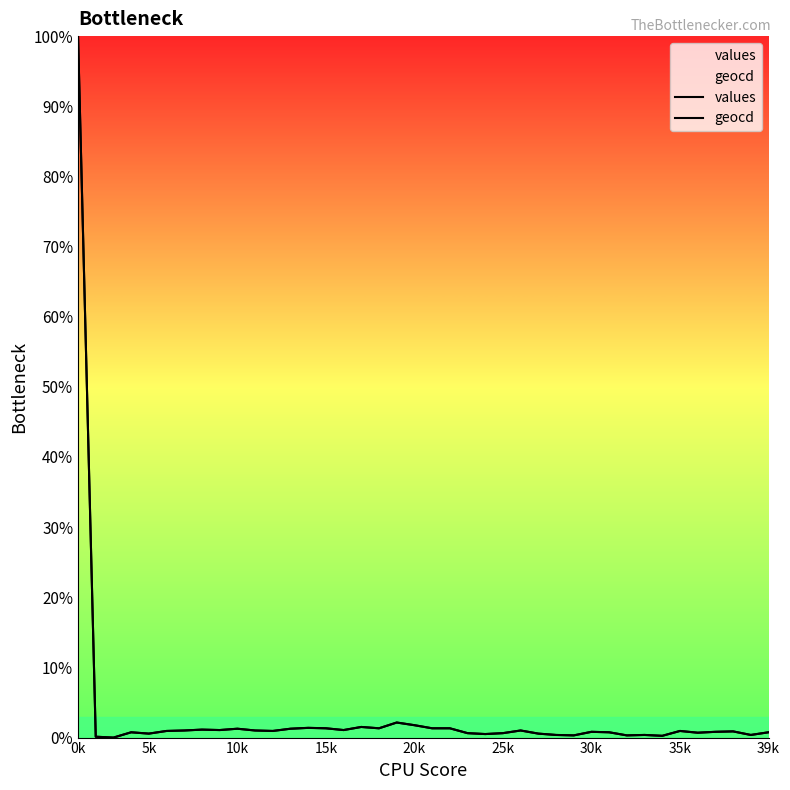

How many lines are shown in the chart?

2